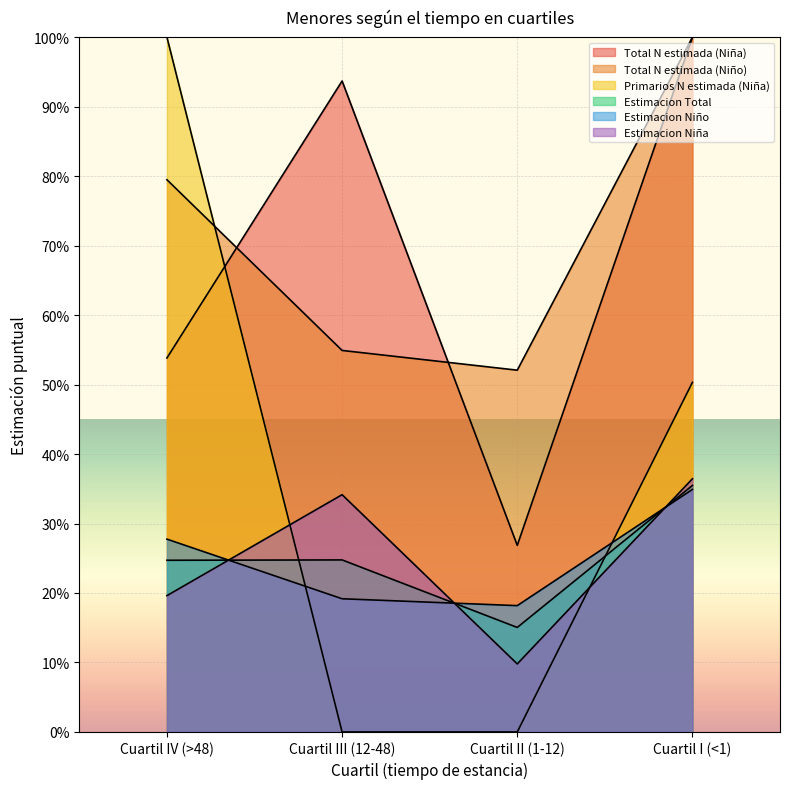

At which label is Primarios N estimada (Niña) closest to 0?

Cuartil III (12-48)